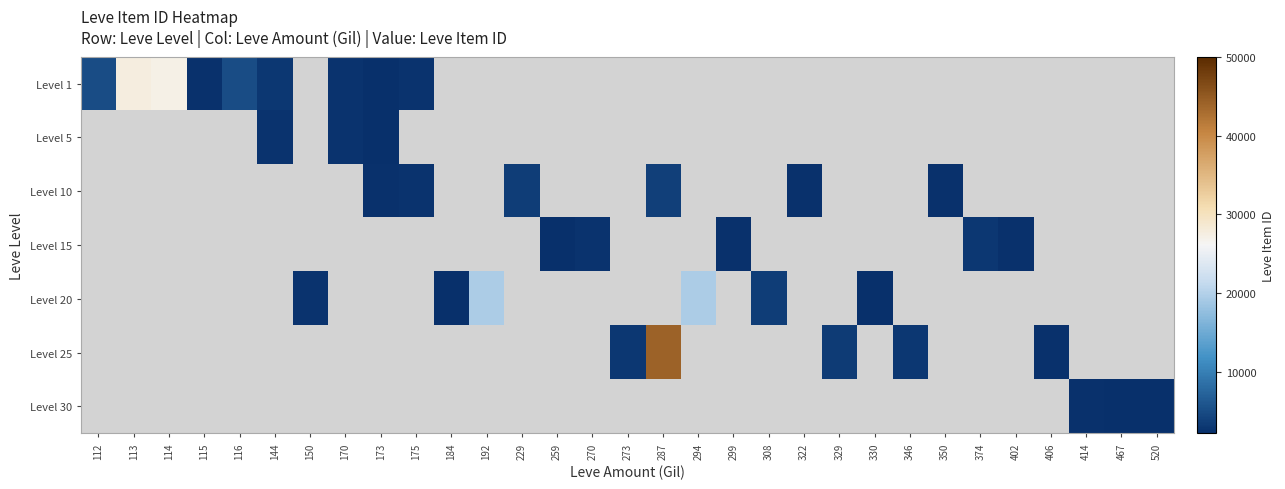

Rank the categories by Level 1 value from lowest to highest.

173, 115, 175, 170, 144, 116, 112, 114, 113, 150, 184, 192, 229, 259, 270, 273, 287, 294, 299, 308, 322, 329, 330, 346, 350, 374, 402, 406, 414, 467, 520